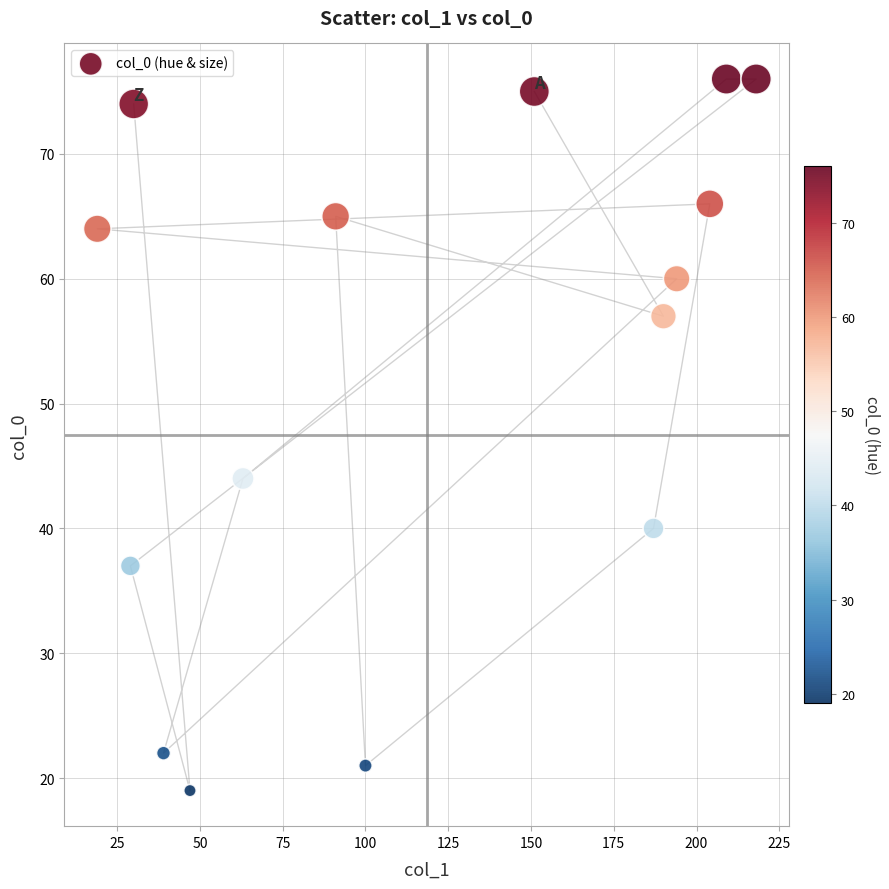

What is the range of Y values (max minus min)?

57